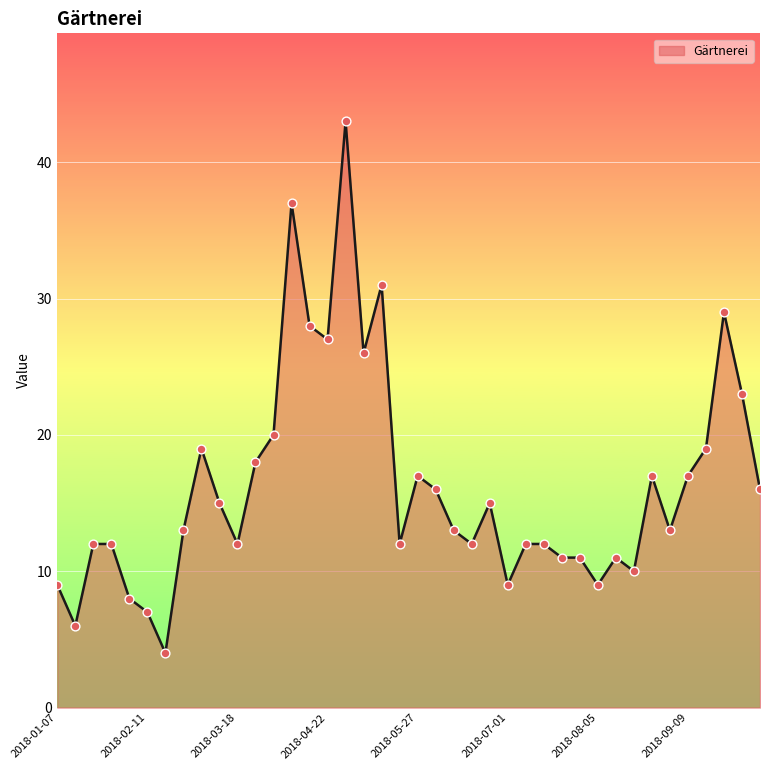

What is the difference between the maximum and minimum values?

39